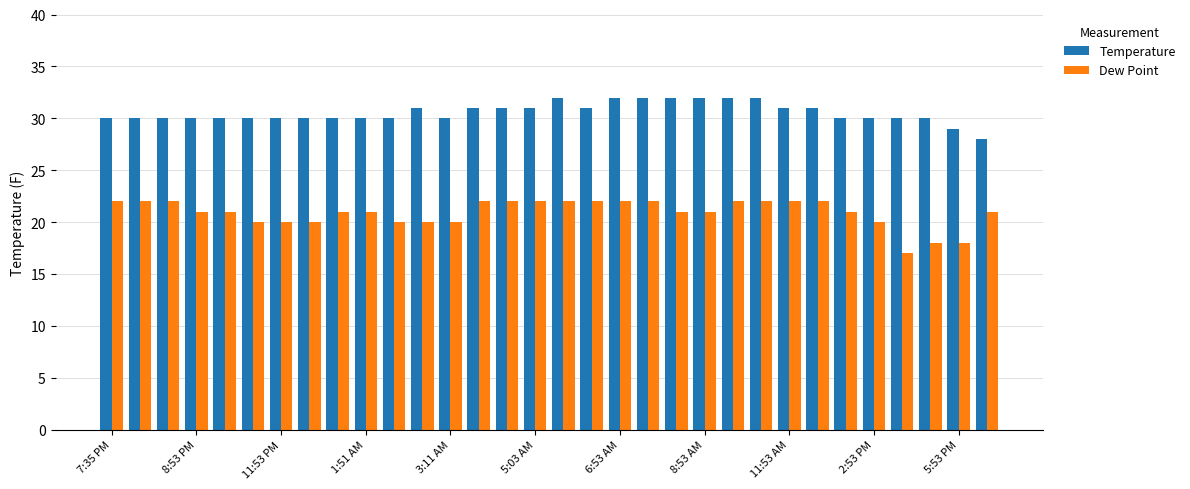

Which series has the widest spread of values?

Dew Point